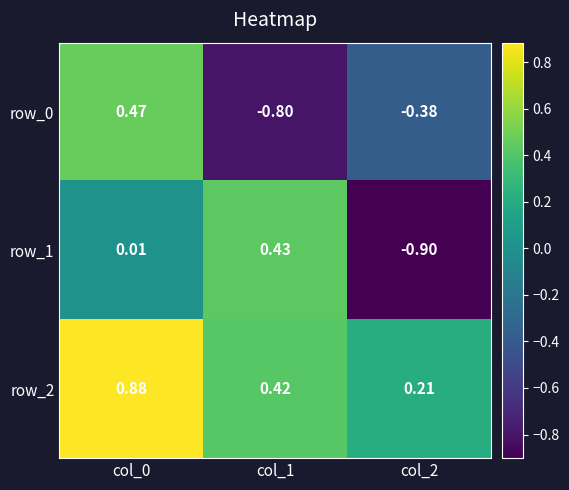

Is the value of row_0 at col_0 greater than the value of row_2 at col_0?

No